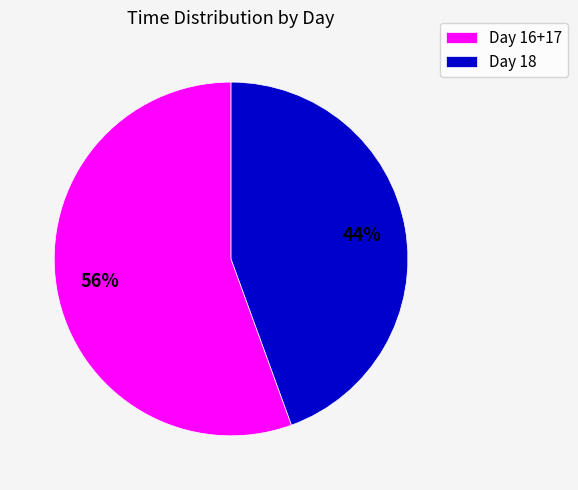

Count the number of slices in the pie.

2